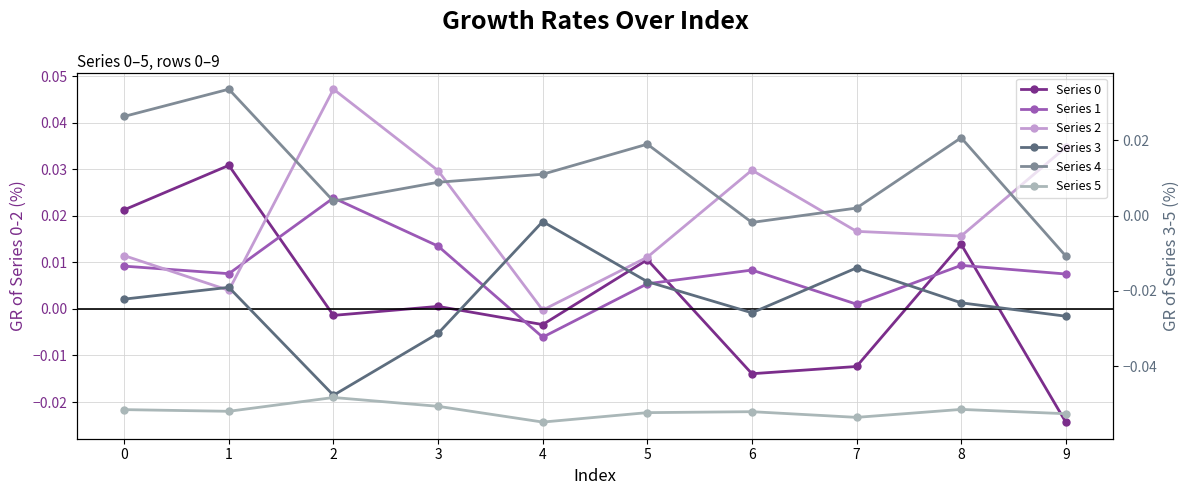

Which label corresponds to the largest value in the chart?

2